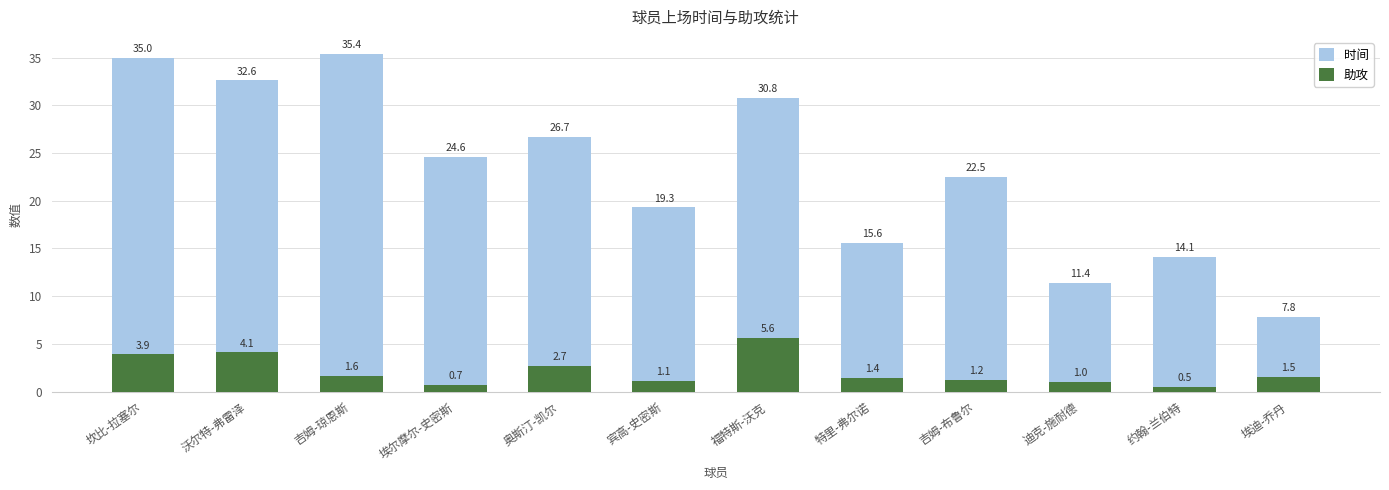

What is the difference between the maximum and minimum values in the 助攻 series?

5.1